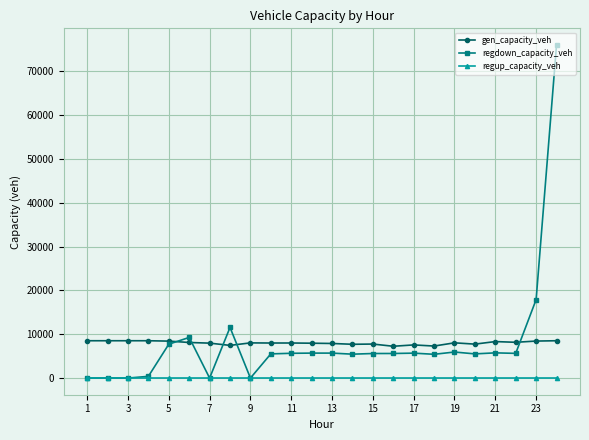

Which series has the widest spread of values?

regdown_capacity_veh